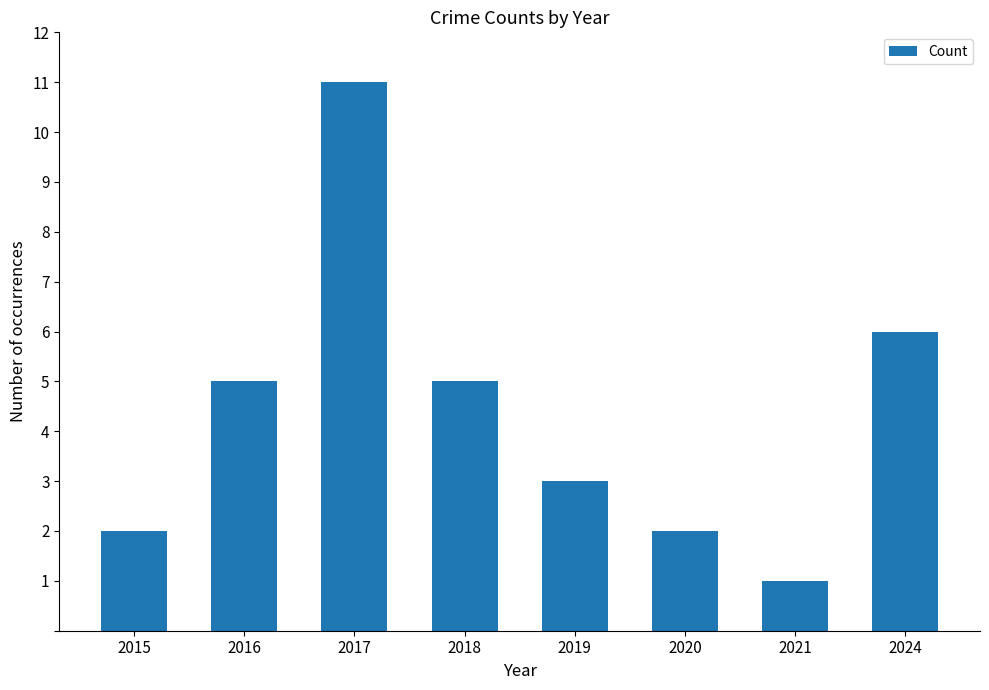

What is the greatest value displayed?

11